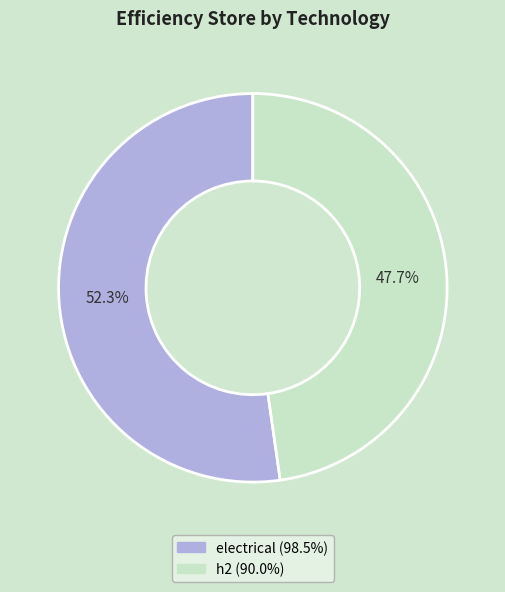

How many segments does this pie chart have?

2